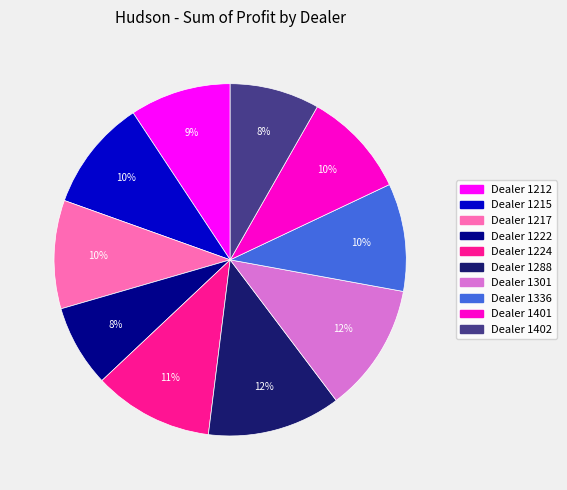

Count the number of slices in the pie.

10